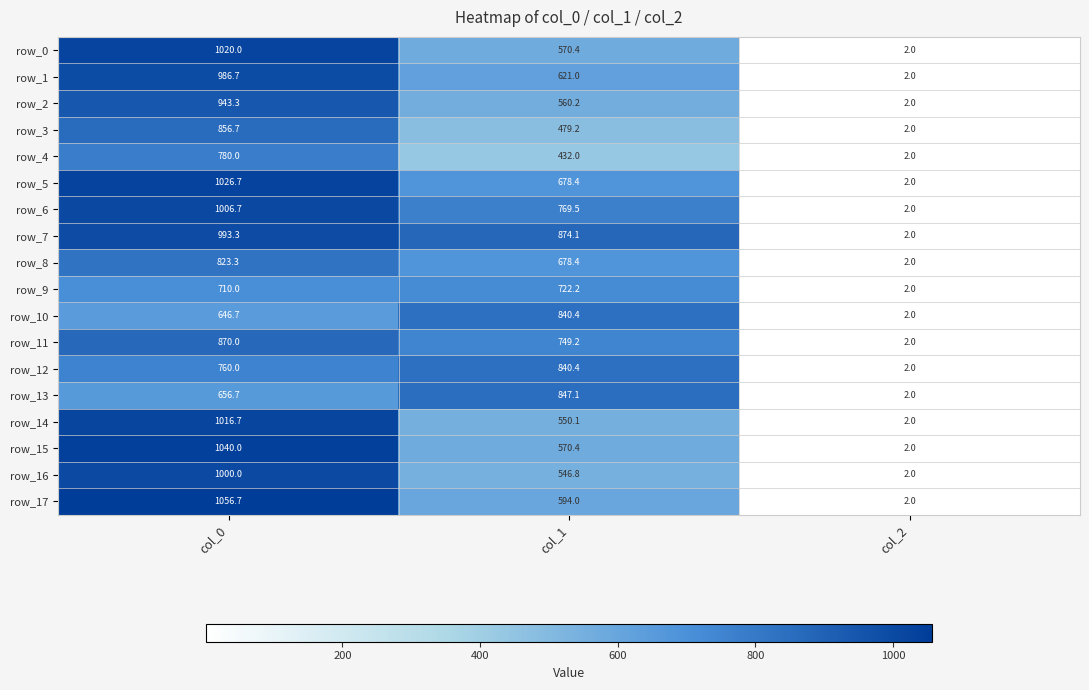

Reading left to right, extract all data points from this chart.

row_0: col_0=1020.0	col_1=570.4	col_2=2.0
row_1: col_0=986.7	col_1=621.0	col_2=2.0
row_2: col_0=943.3	col_1=560.2	col_2=2.0
row_3: col_0=856.7	col_1=479.2	col_2=2.0
row_4: col_0=780.0	col_1=432.0	col_2=2.0
row_5: col_0=1026.7	col_1=678.4	col_2=2.0
row_6: col_0=1006.7	col_1=769.5	col_2=2.0
row_7: col_0=993.3	col_1=874.1	col_2=2.0
row_8: col_0=823.3	col_1=678.4	col_2=2.0
row_9: col_0=710.0	col_1=722.2	col_2=2.0
row_10: col_0=646.7	col_1=840.4	col_2=2.0
row_11: col_0=870.0	col_1=749.2	col_2=2.0
row_12: col_0=760.0	col_1=840.4	col_2=2.0
row_13: col_0=656.7	col_1=847.1	col_2=2.0
row_14: col_0=1016.7	col_1=550.1	col_2=2.0
row_15: col_0=1040.0	col_1=570.4	col_2=2.0
row_16: col_0=1000.0	col_1=546.8	col_2=2.0
row_17: col_0=1056.7	col_1=594.0	col_2=2.0